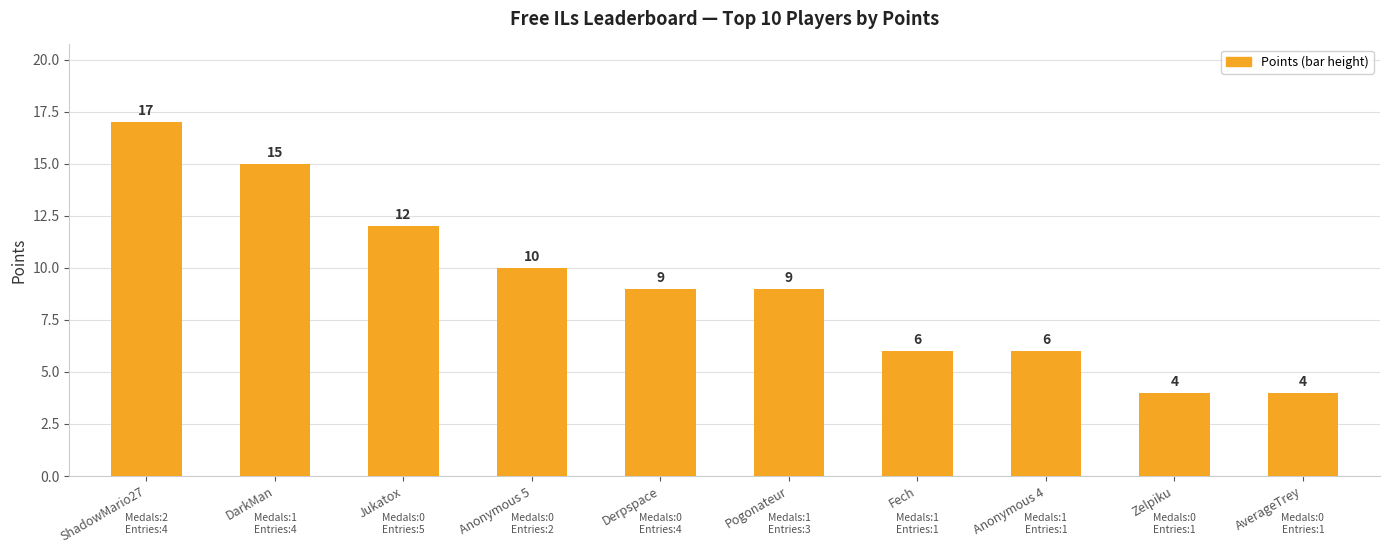

Count the number of data series in this chart.

1